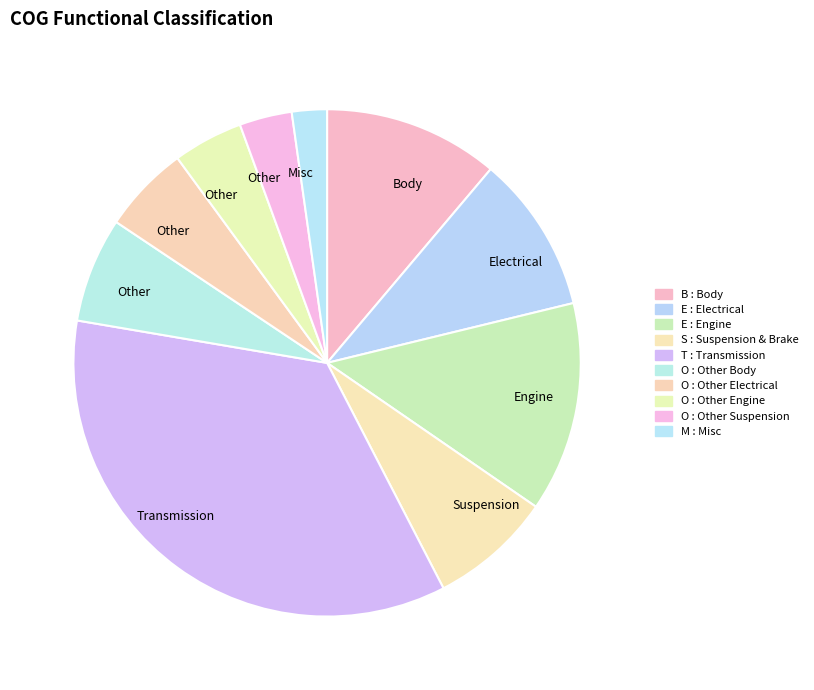

What is the largest slice in the pie chart?

Transmission